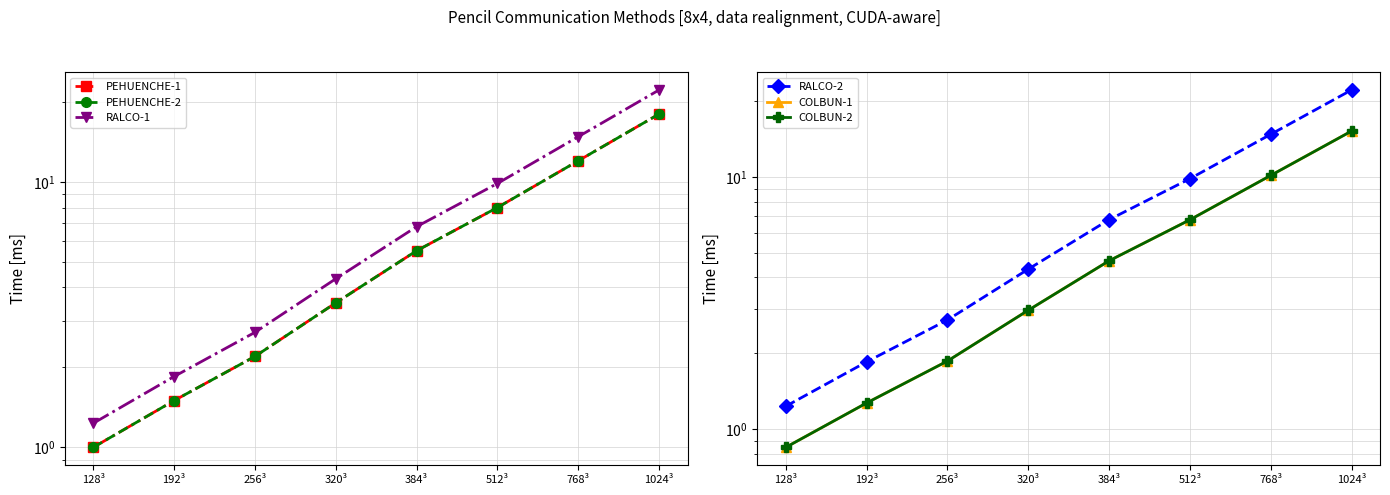

Count the number of categories in the chart.

8